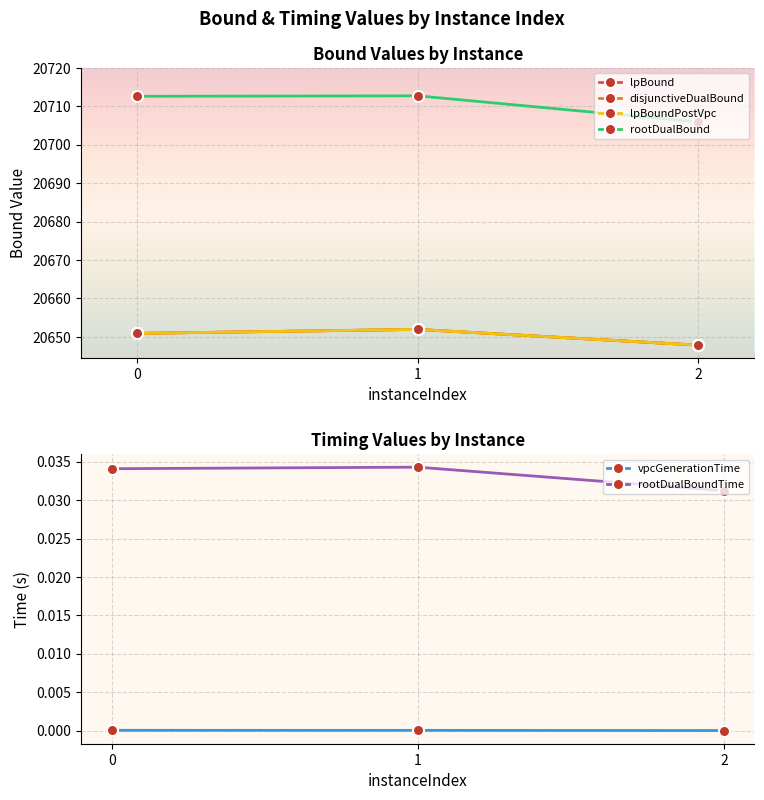

How many categories are shown in the chart?

3